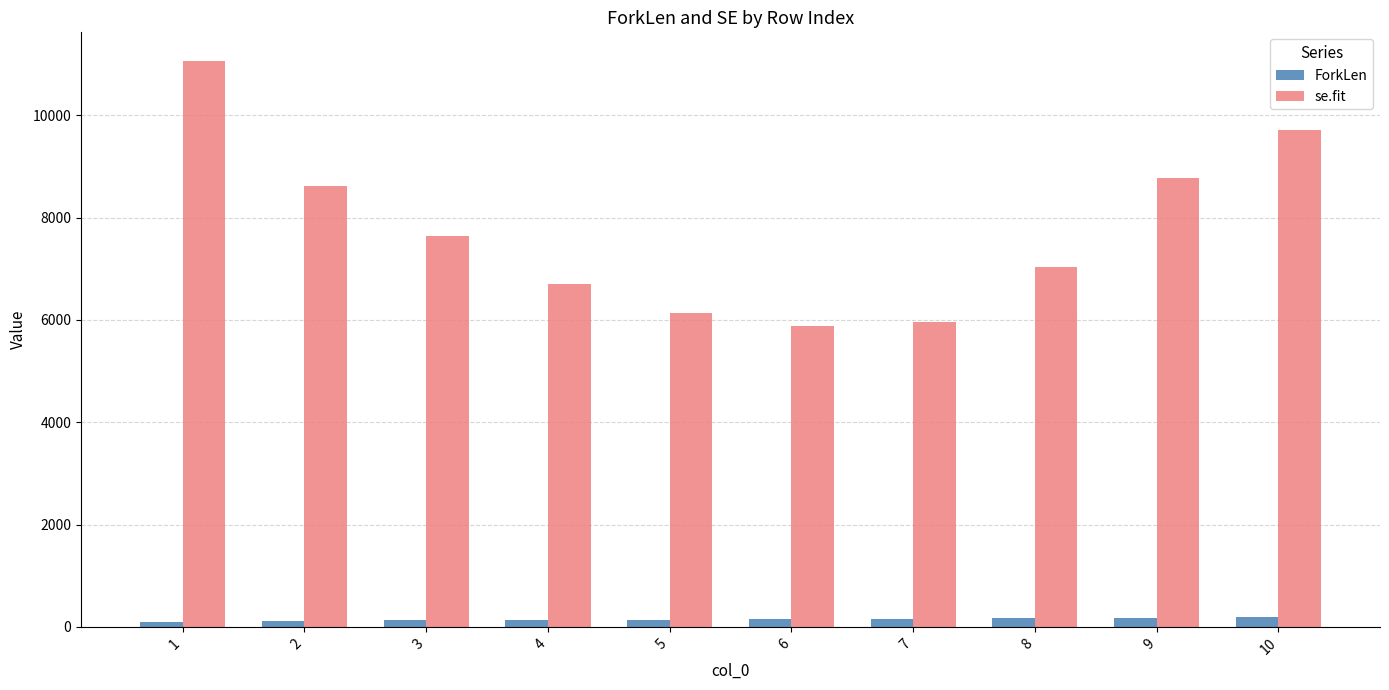

List the series in order of their peak value, highest first.

se.fit, ForkLen